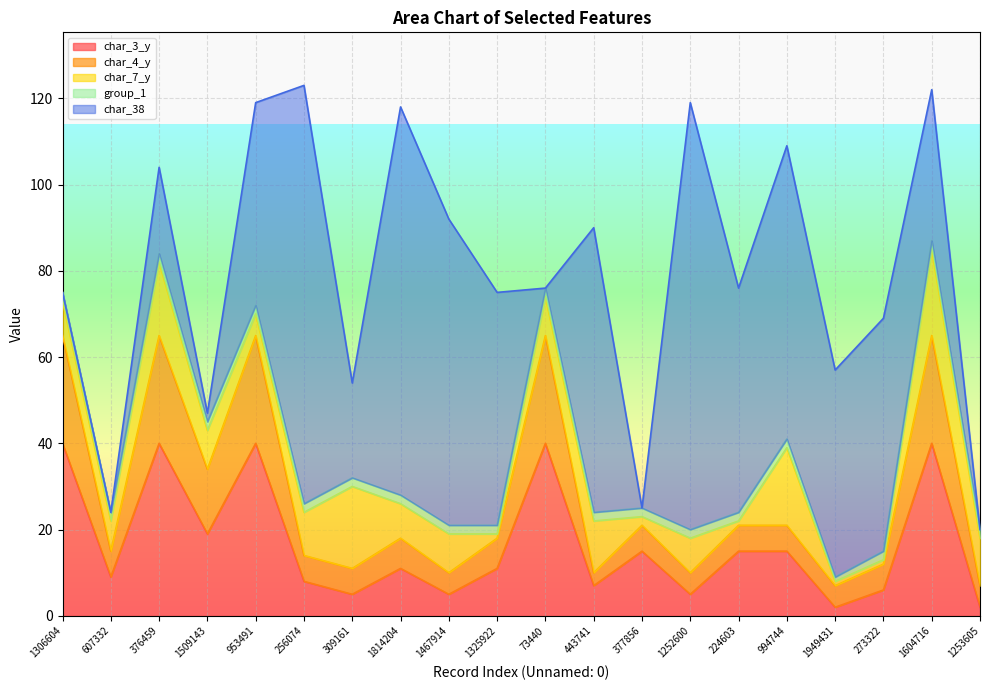

At 73440, list the series in order from largest to smallest.

char_3_y, char_4_y, char_7_y, group_1, char_38